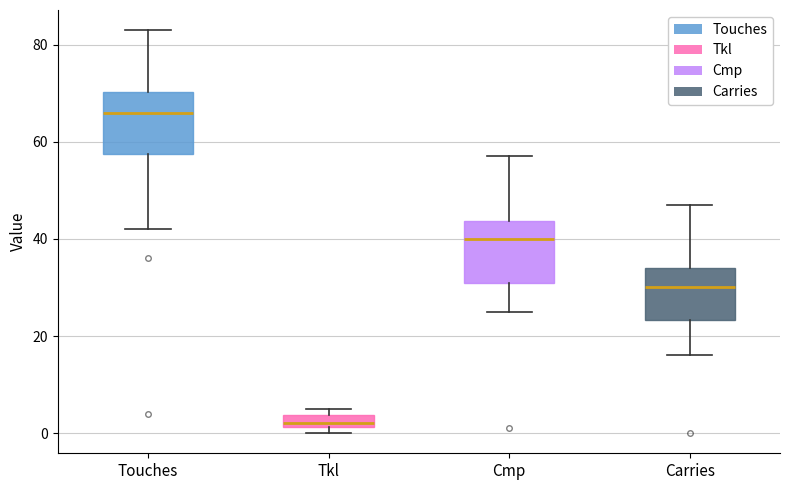

Which box has the lowest median line?

Tkl